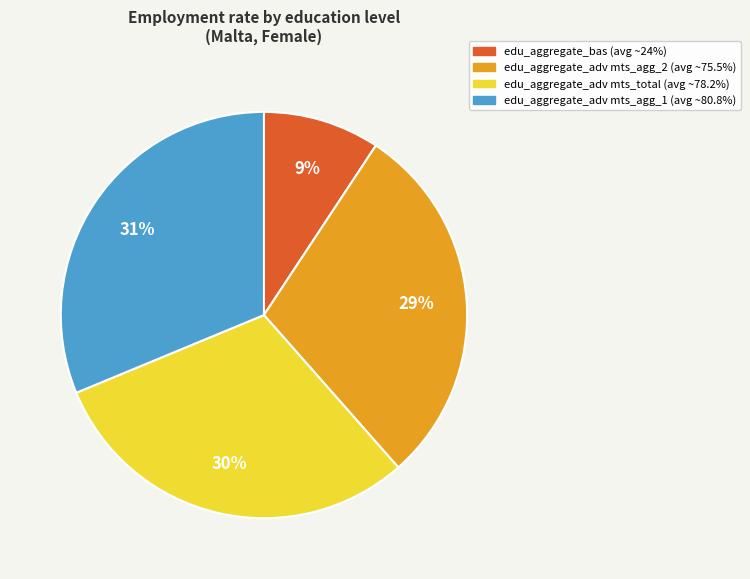

Is there a majority slice in this chart?

No